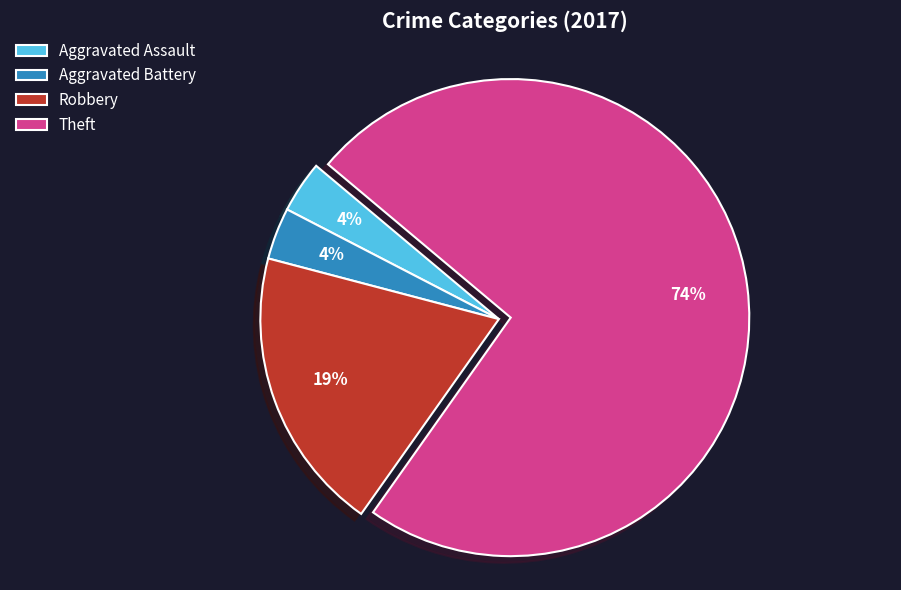

What percentage is the Aggravated Assault slice, to the nearest percent?

4%